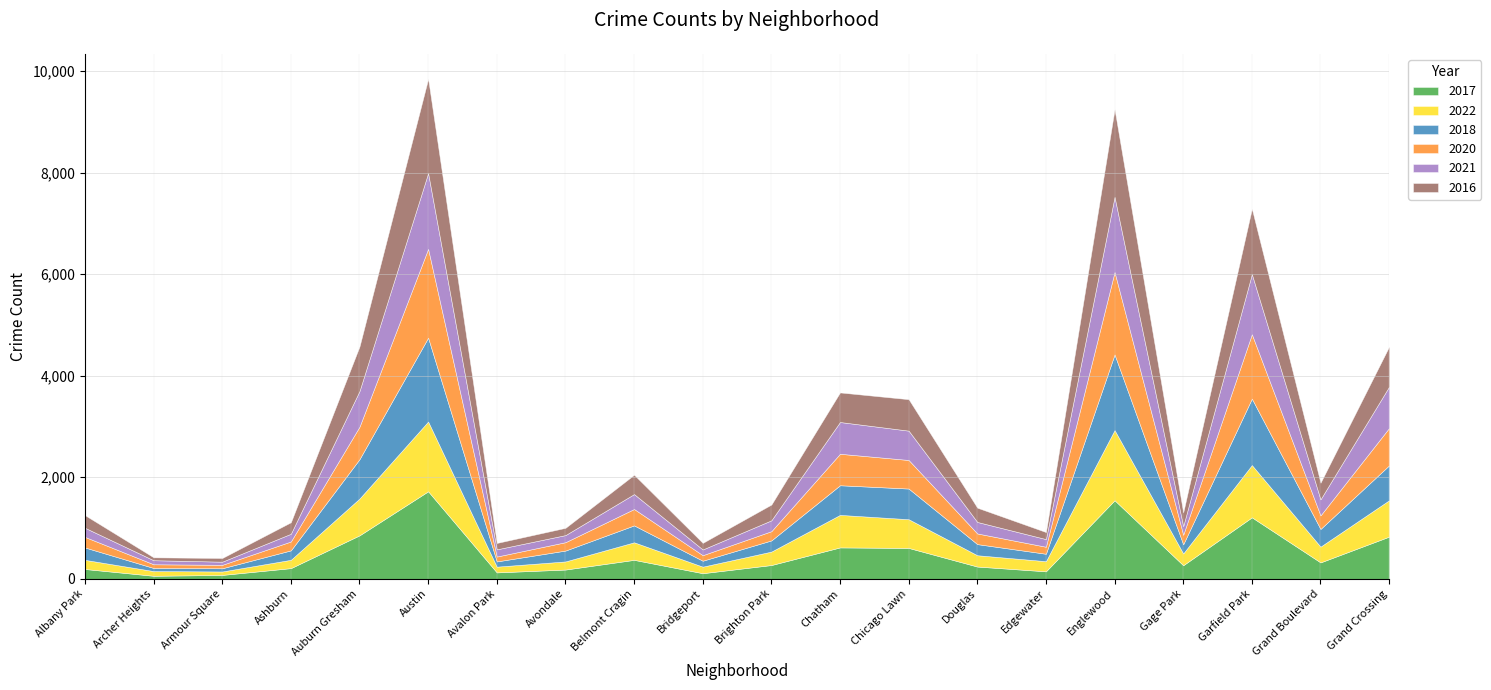

What is the average value of the 2022 series?

446